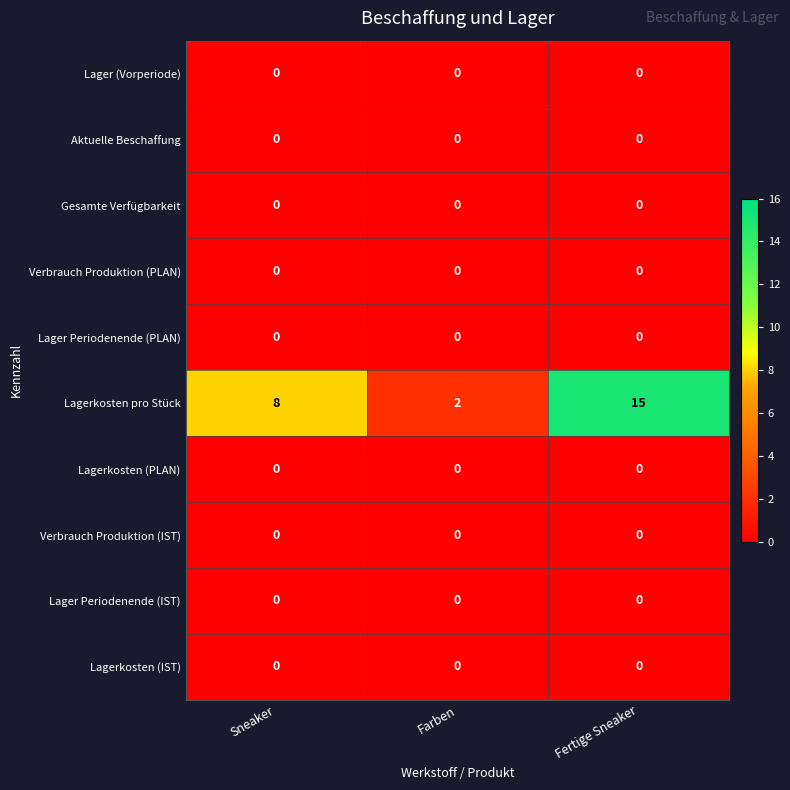

Between Sneaker and Fertige Sneaker, which series saw the biggest shift?

Lagerkosten pro Stück